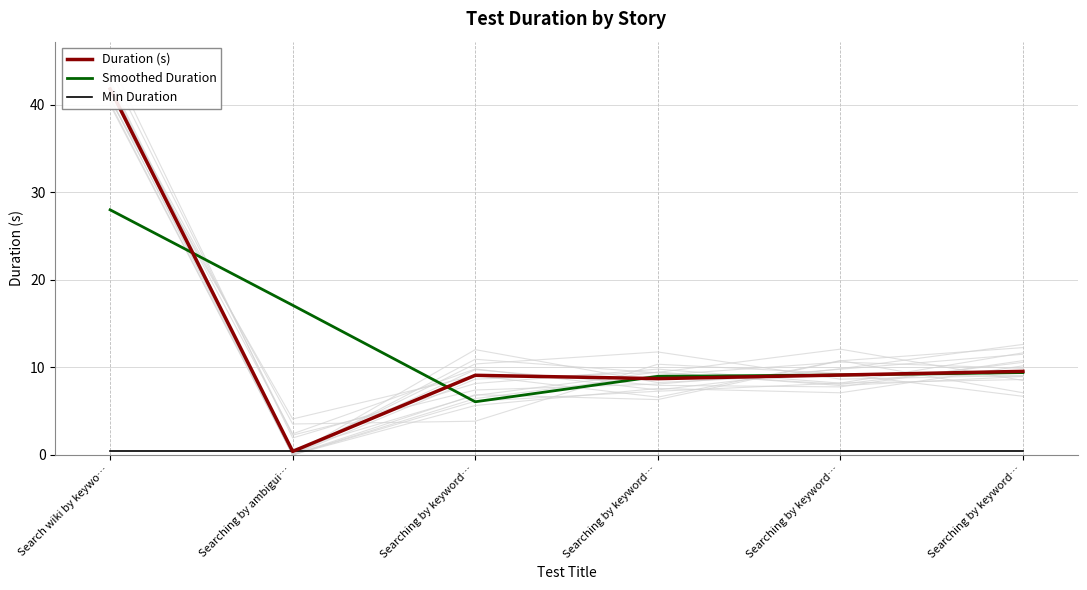

Is this an area chart (filled region under the line)?

No